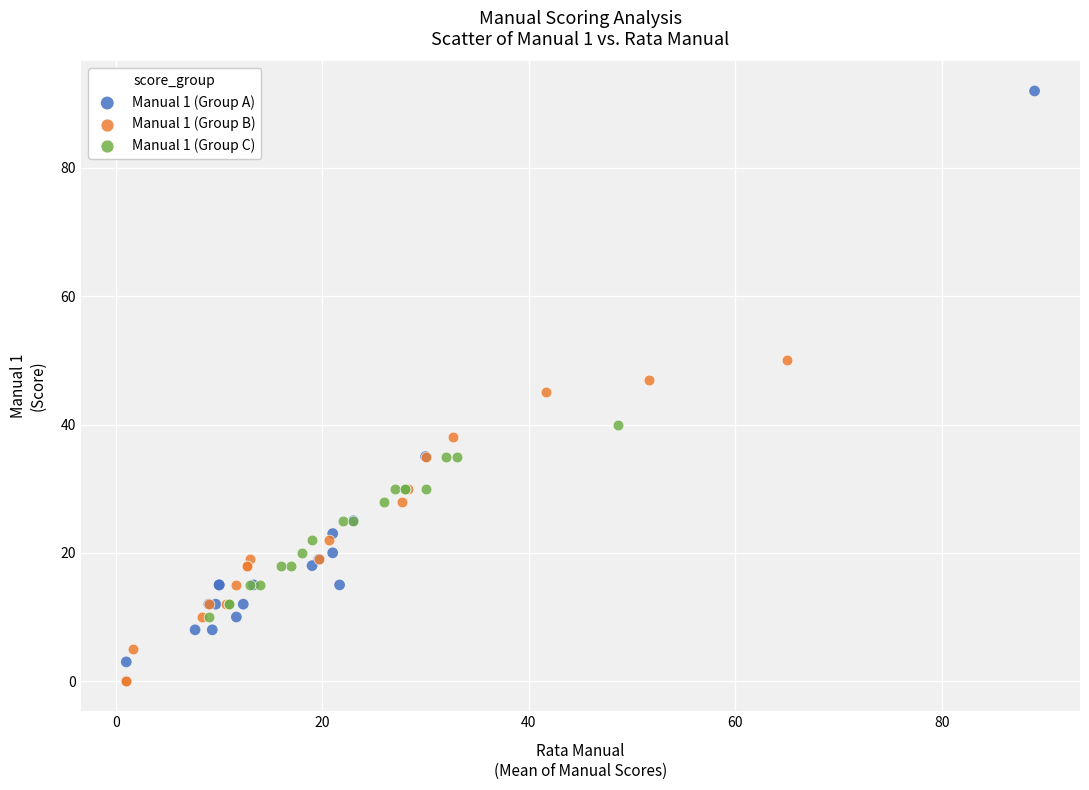

What are all the series names shown in the legend?

Manual 1 (Group A), Manual 1 (Group B), Manual 1 (Group C)